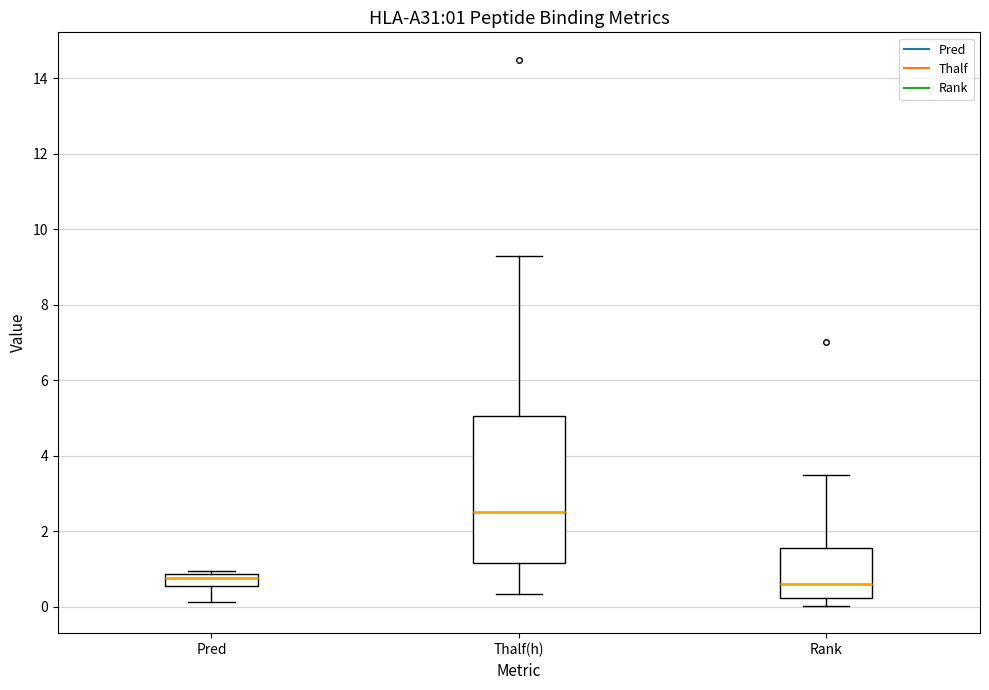

Comparing the boxes themselves (not the whiskers), which one is the tallest?

Thalf(h)